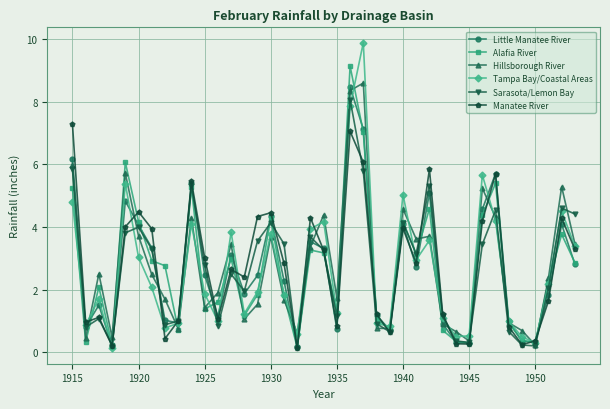

Count the number of categories in the chart.

39